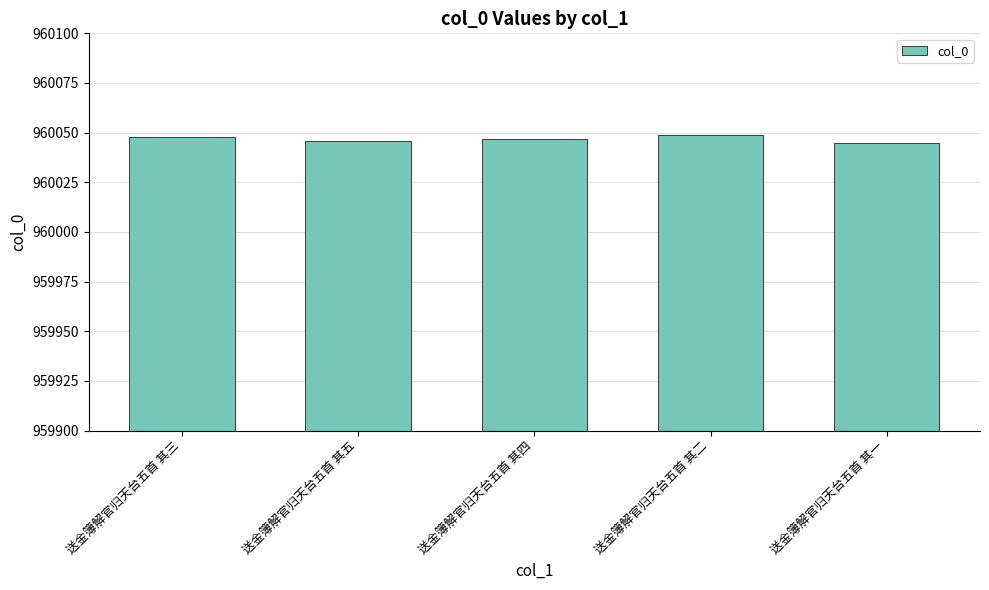

What value does the data have at 送金簿解官归天台五首 其三?

960048